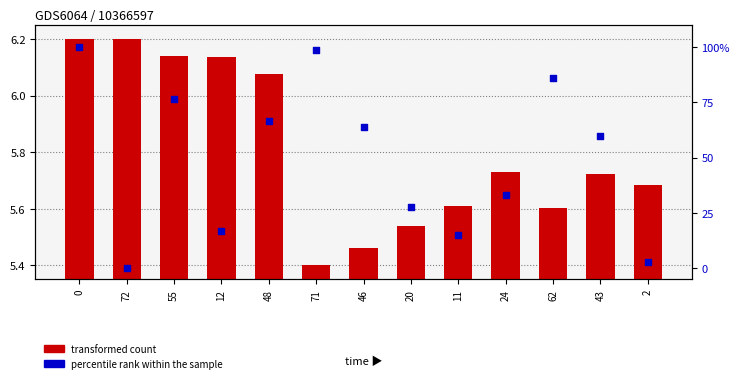

Which series reaches the maximum Y coordinate?

percentile rank within the sample